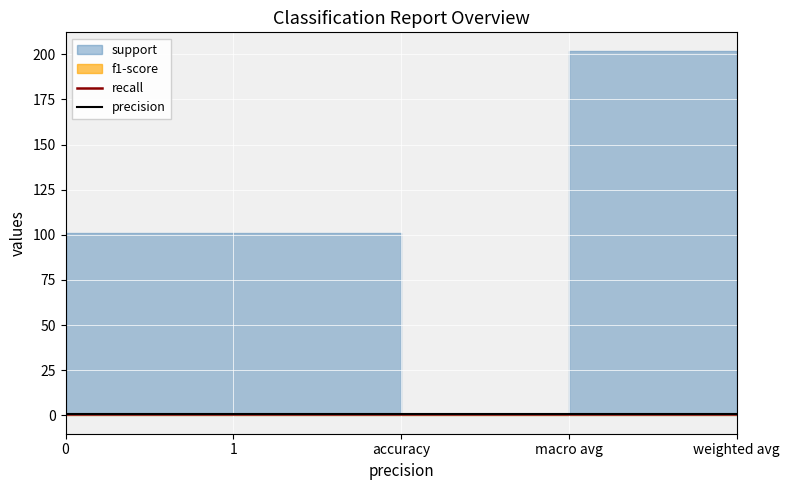

What is the difference between the second highest and minimum values in the support series?

201